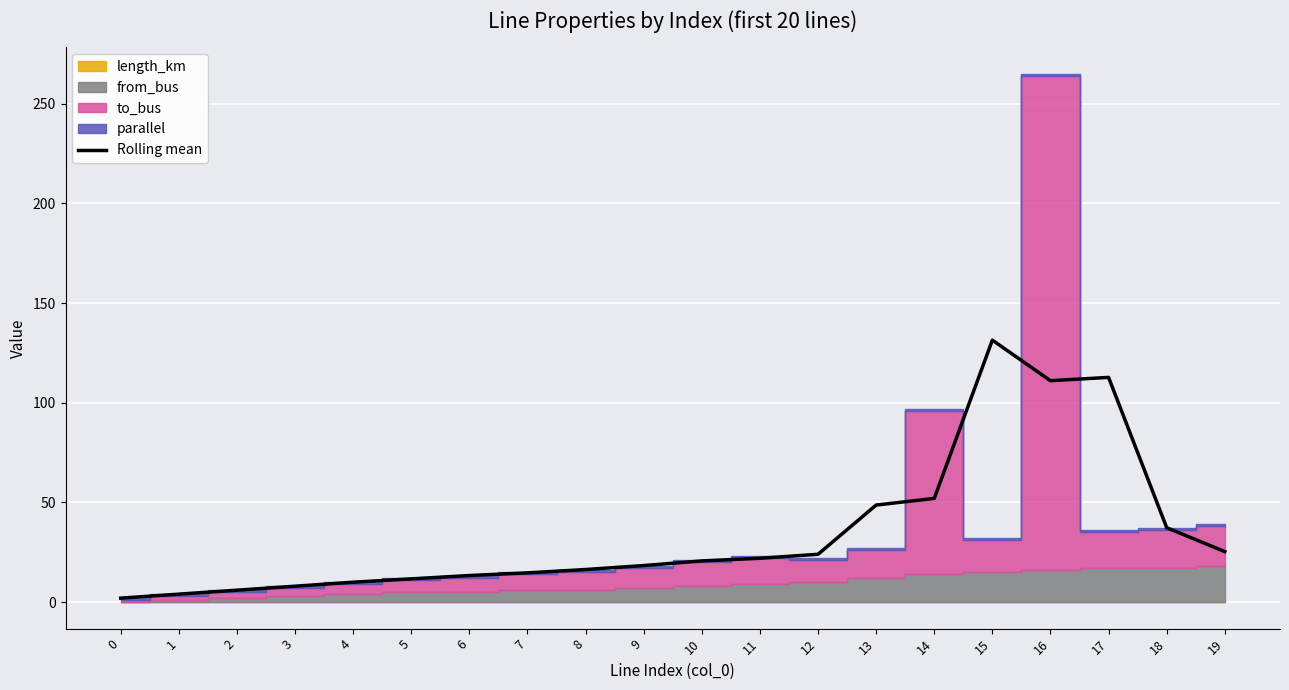

True or false: Rolling mean has a value of 178.6 at 15.

False